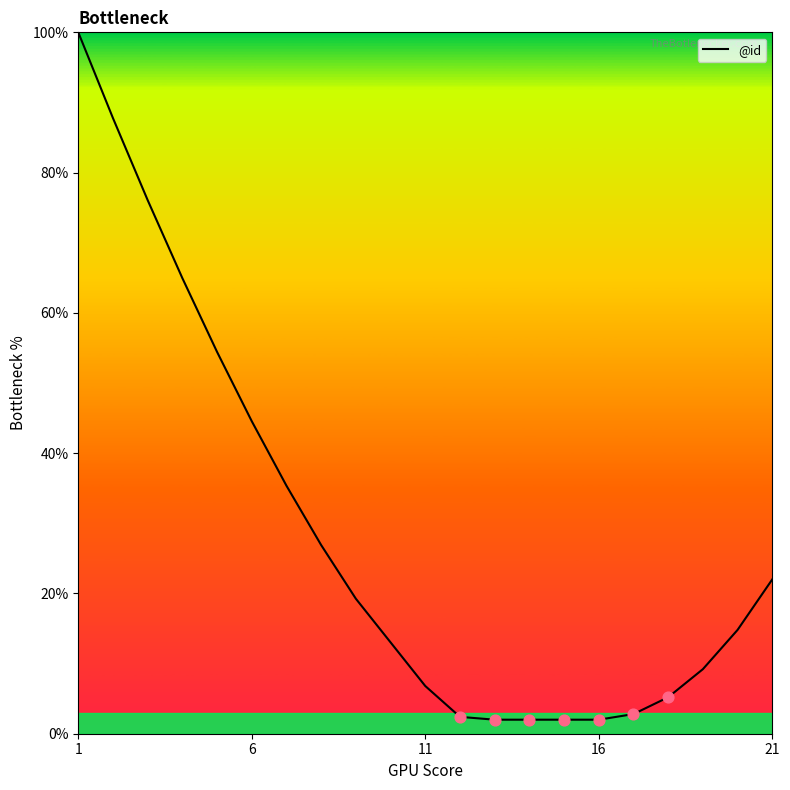

What is the maximum value shown in the chart?

100.0